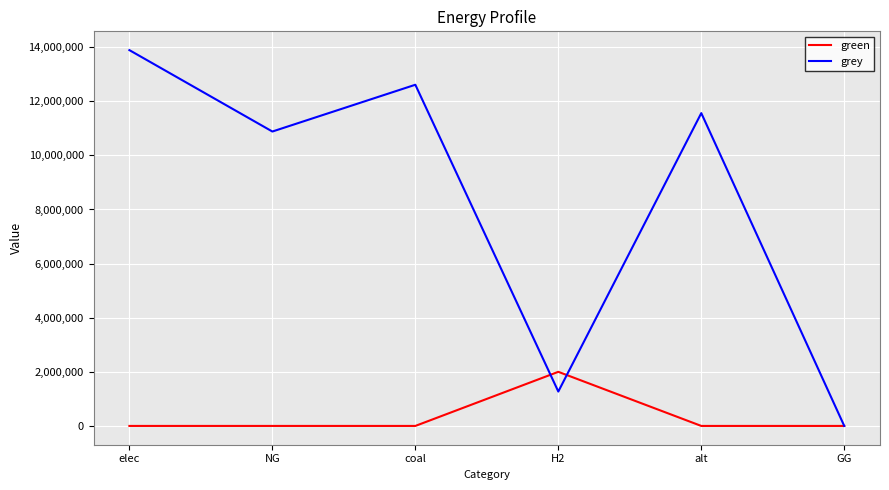

Rank the series by their maximum value, from highest to lowest.

grey, green